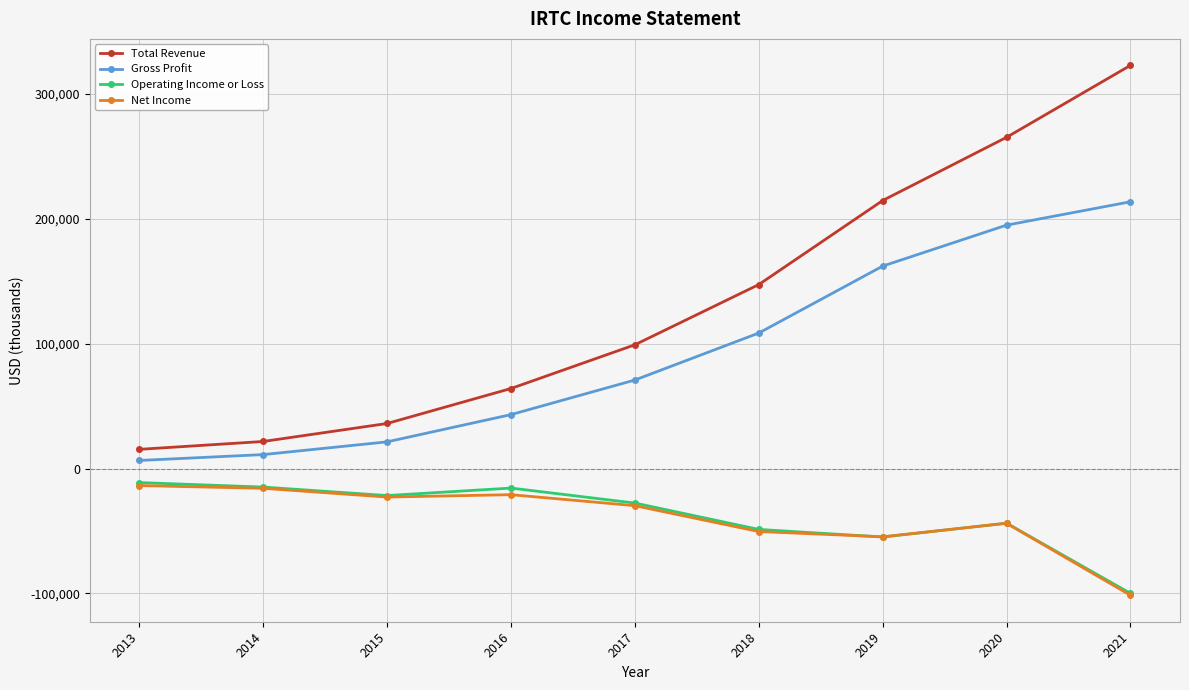

True or false: Operating Income or Loss has more than 1 points higher than both neighbors.

True